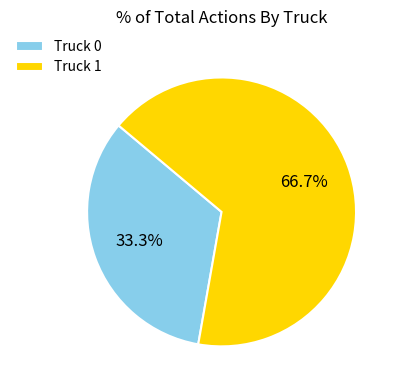

What is the total percentage of Truck 1 and Truck 0?

100.0%